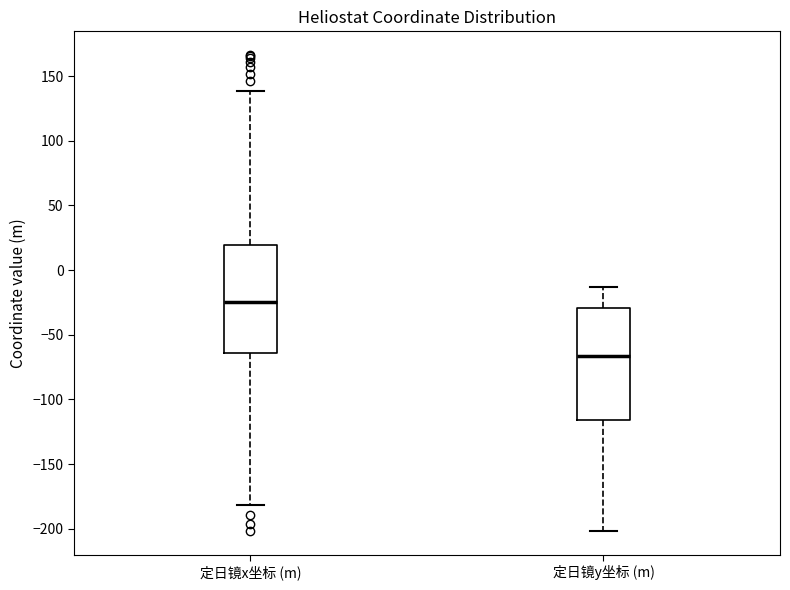

Where is the lower edge of the box for 定日镜y坐标 (m) on the y-axis? The values are not printed on the chart, so give them approximately, as read against the axis.

-115